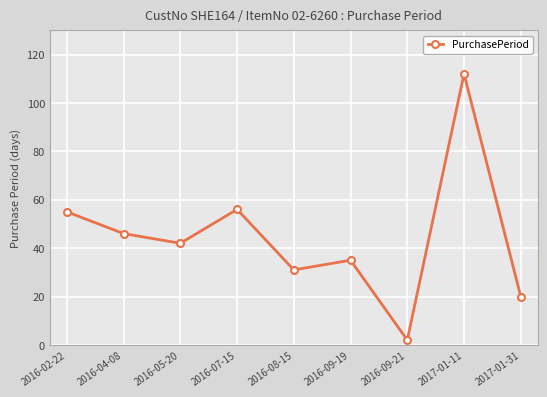

What is the approximate value at 2016-02-22, to the nearest 5?

55